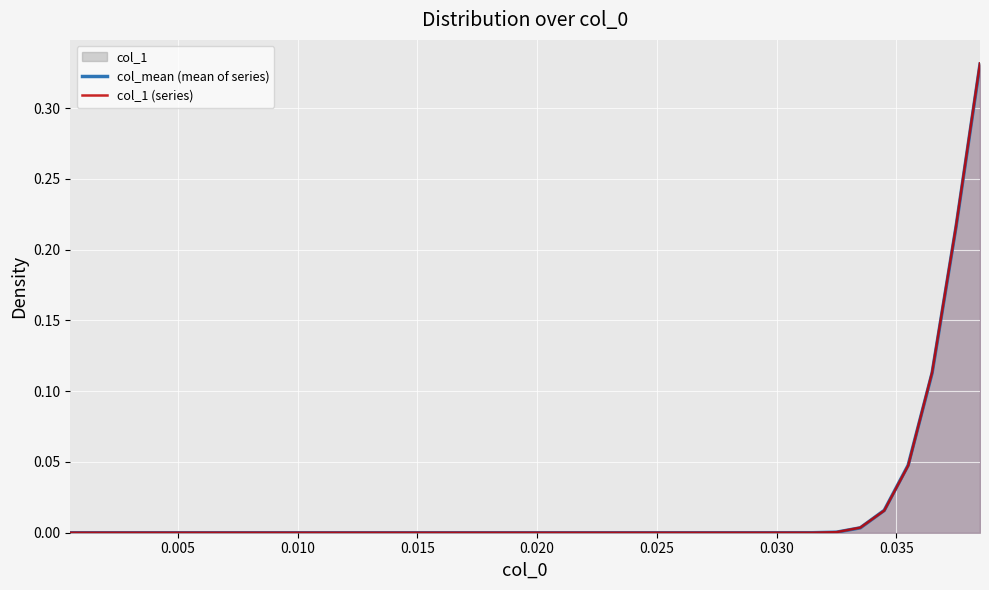

The value of col_mean (mean of series) at 24 is -0.2. True or false?

False